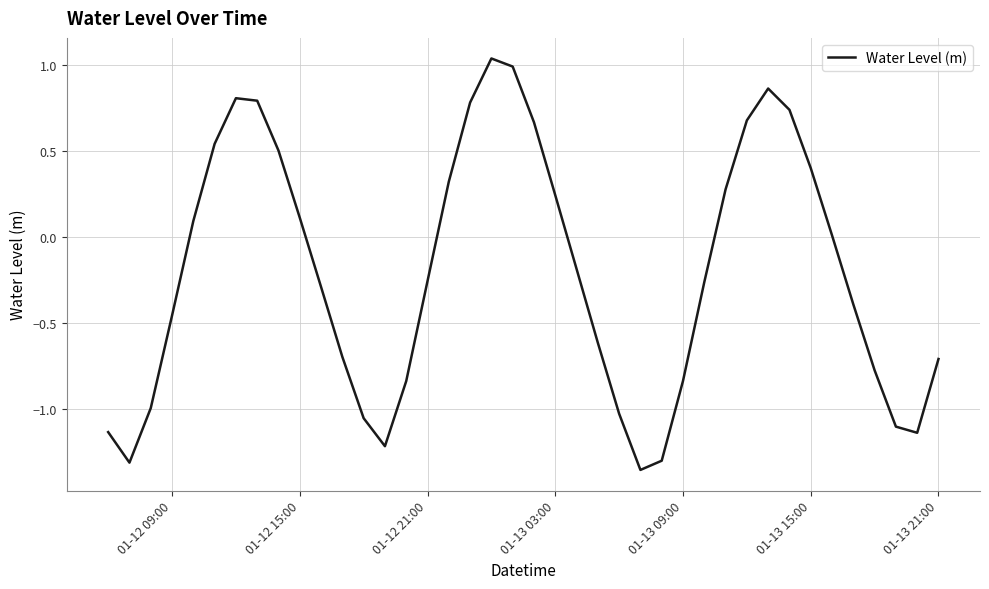

What is the difference between the maximum and minimum values?

2.4